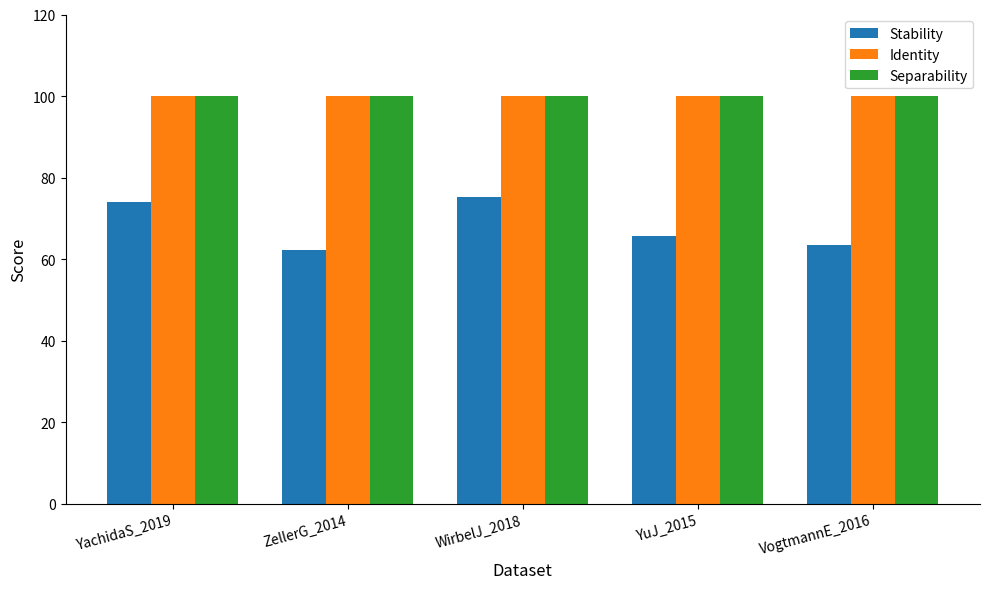

The Stability series shows 20.8 at VogtmannE_2016. True or false?

False